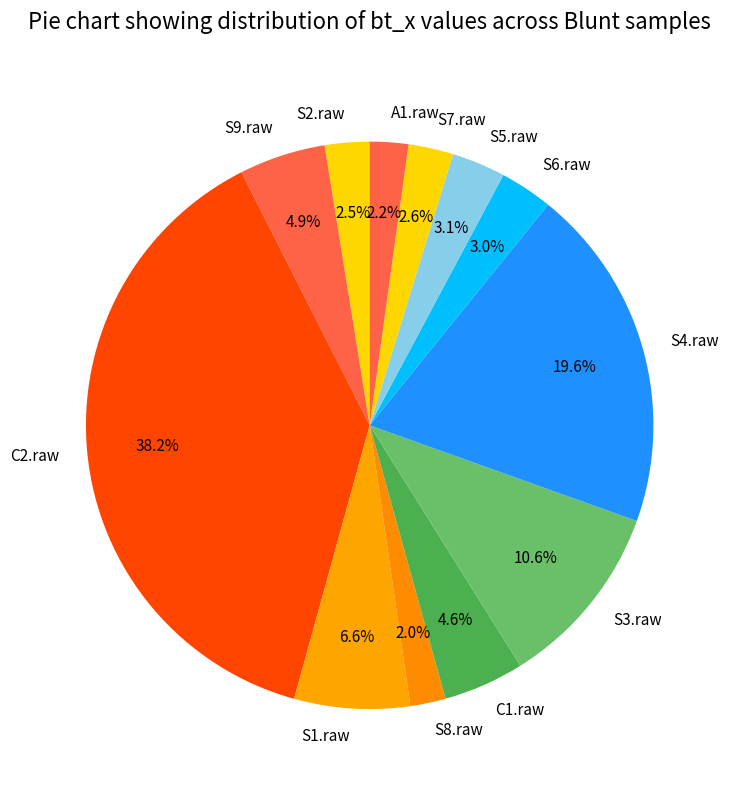

How many segments does this pie chart have?

12